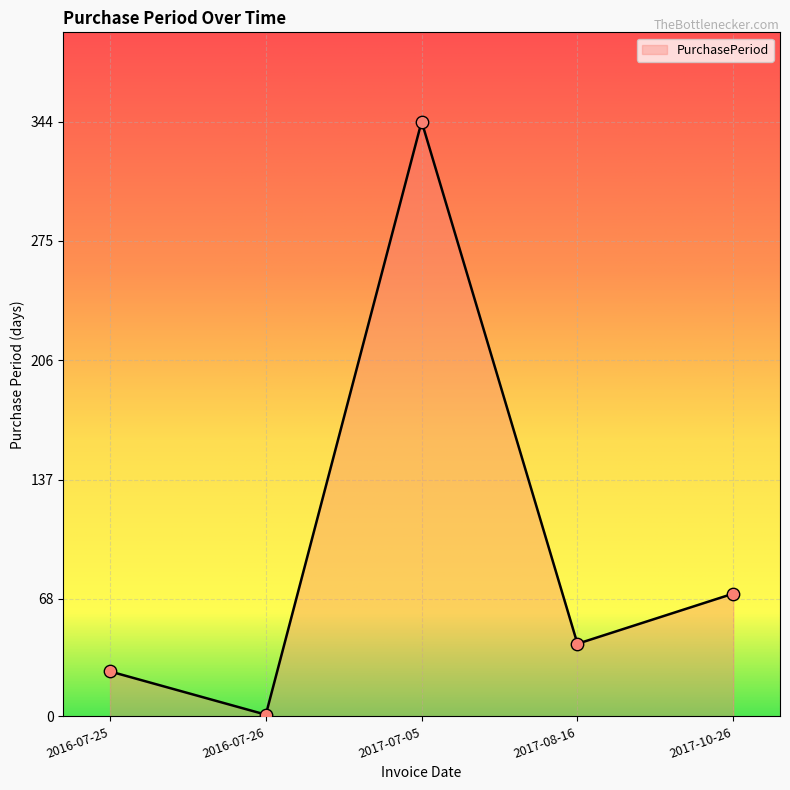

What is the change in value from 2016-07-26 to 2017-08-16?

+41